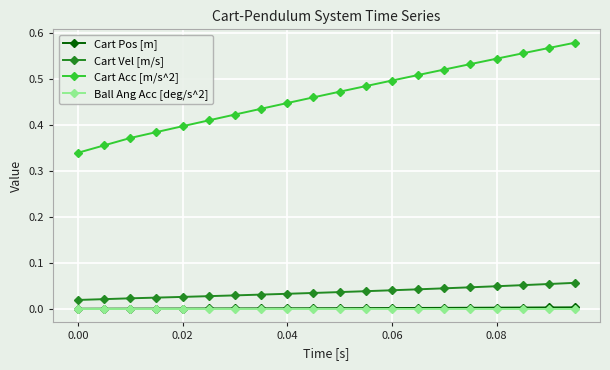

True or false: Cart Pos [m] and Ball Ang Acc [deg/s^2] cross at least once.

False